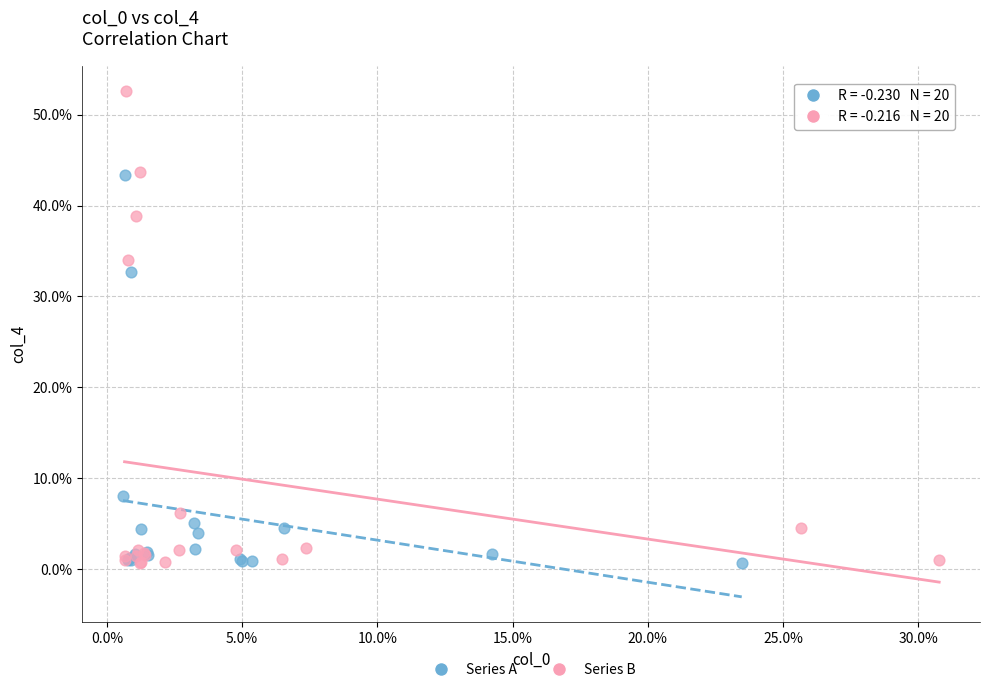

What are all the series names shown in the legend?

Series A, Series B